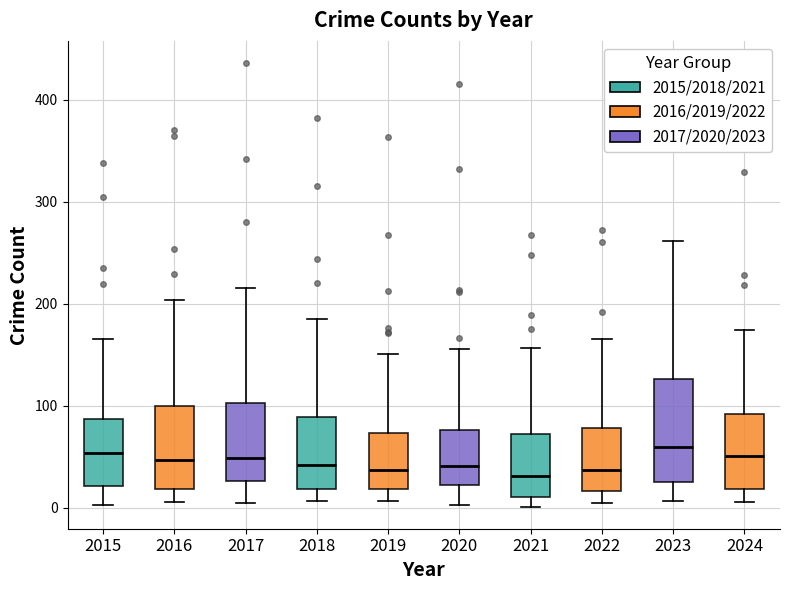

Reading left to right, read every box against the y-axis: the position of its median line, the range the box covers, and the ends of its whiskers. The values are not printed on the chart, so give them approximately, as read against the axis.

2015: median 50, box 20 to 90, whiskers 0 to 170
2016: median 50, box 20 to 100, whiskers 10 to 200
2017: median 50, box 30 to 100, whiskers 0 to 220
2018: median 40, box 20 to 90, whiskers 10 to 190
2019: median 40, box 20 to 70, whiskers 10 to 150
2020: median 40, box 20 to 80, whiskers 0 to 160
2021: median 30, box 10 to 70, whiskers 0 to 160
2022: median 40, box 20 to 80, whiskers 0 to 170
2023: median 60, box 20 to 130, whiskers 10 to 260
2024: median 50, box 20 to 90, whiskers 10 to 170